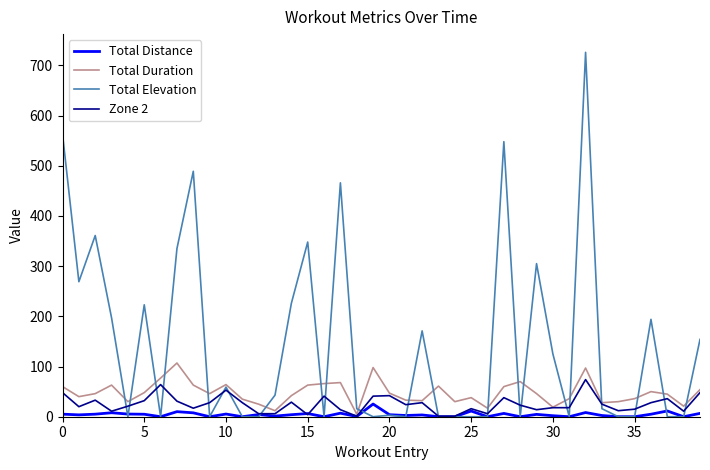

What is the maximum value shown in the chart?

726.0